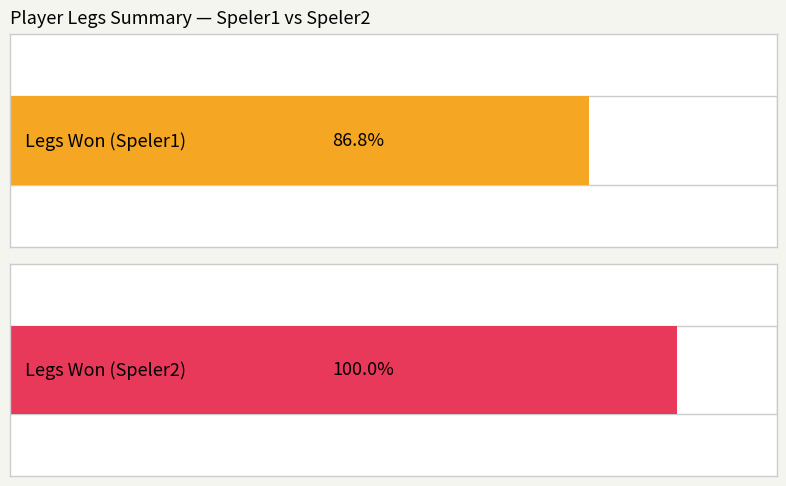

List the series in order of their peak value, lowest first.

Legs1, Legs2